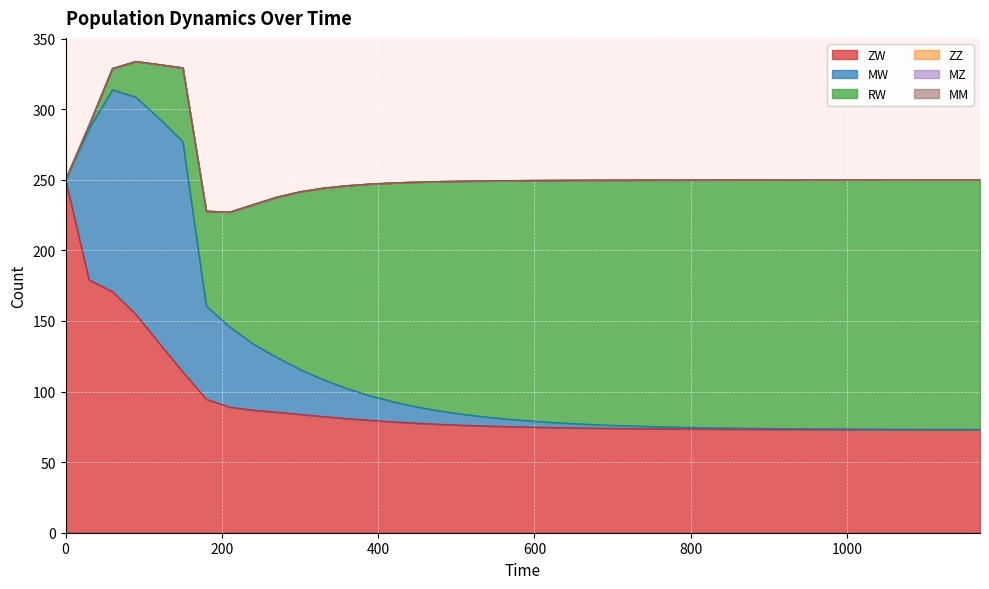

How many values in the ZW series exceed 75?

20